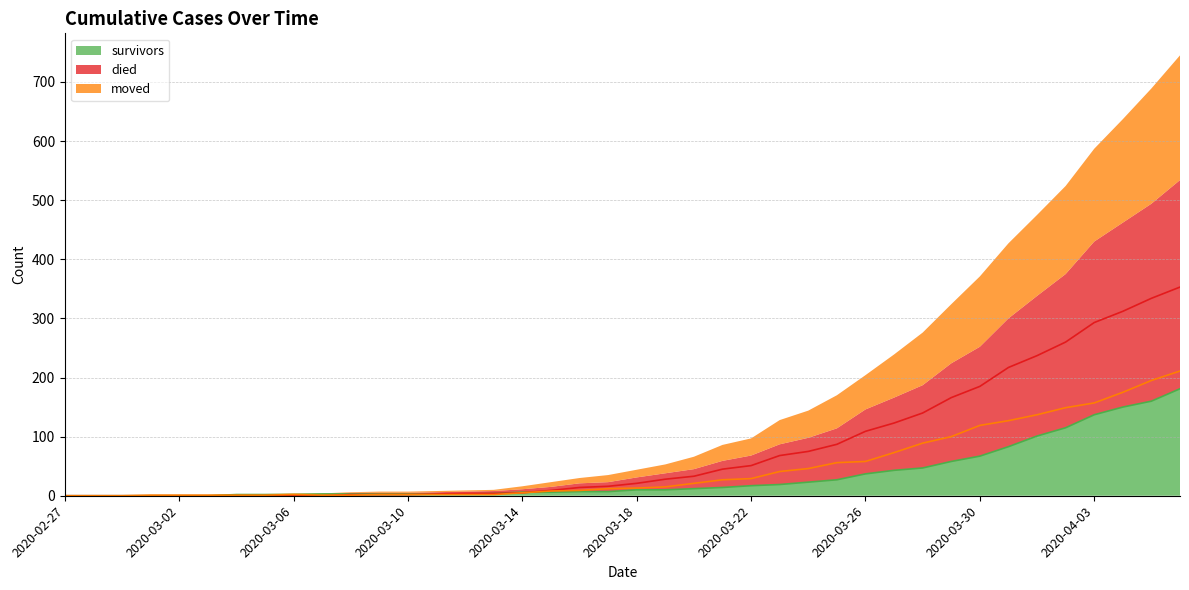

What is the difference between the second highest and minimum values in the survivors series?

160